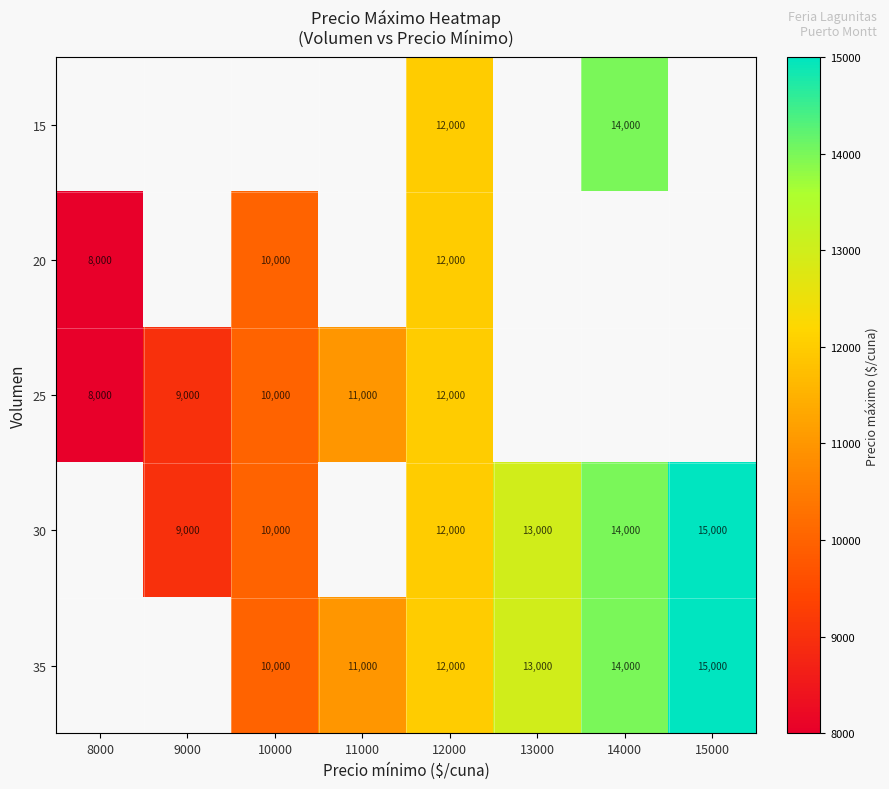

What is the difference between the 30 values at 9000 and 14000?

5000